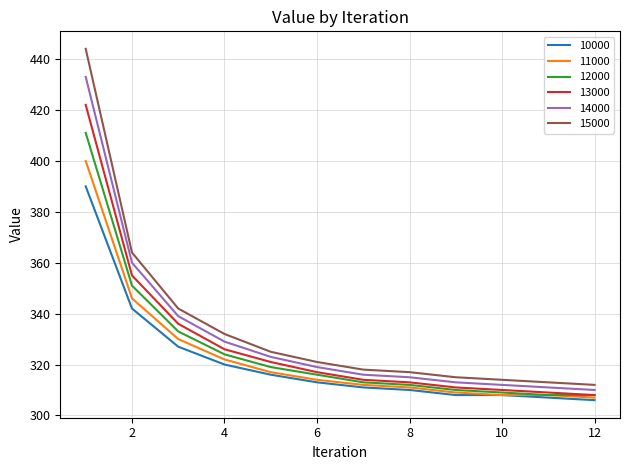

What is the lowest value of the 14000 series?

310